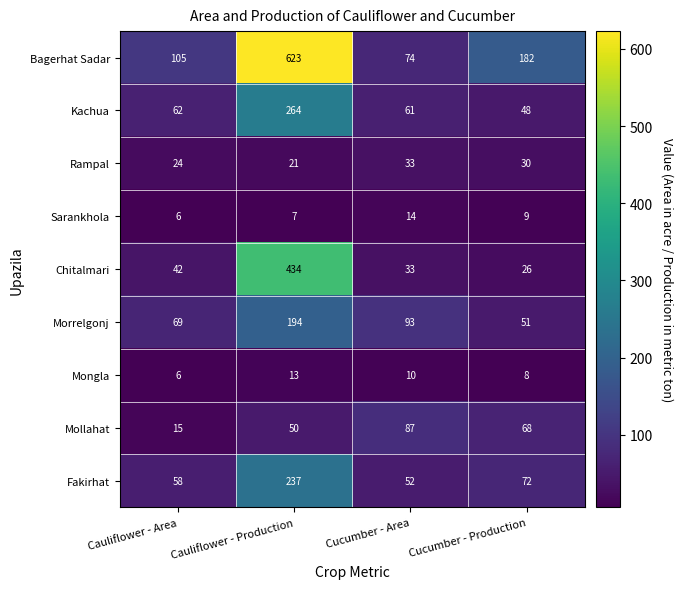

True or false: Kachua has a value of 61 at Cucumber - Area.

True